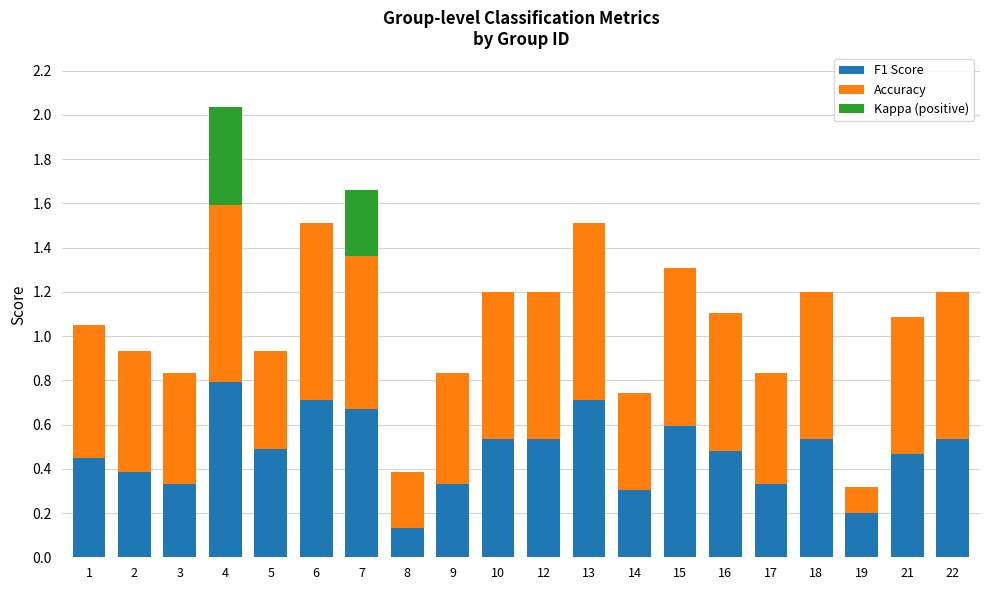

At which category is the sum across all series the highest?

4